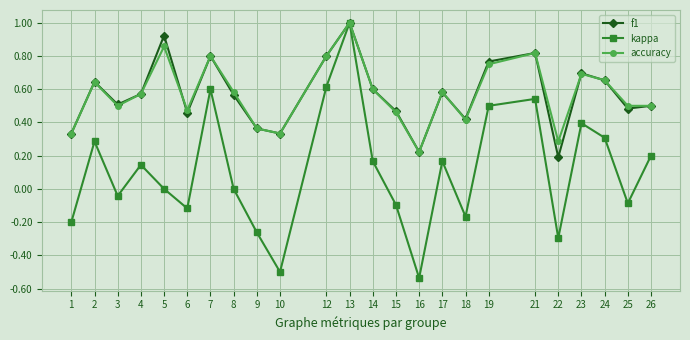

Between 2 and 14, which series saw the biggest shift?

kappa